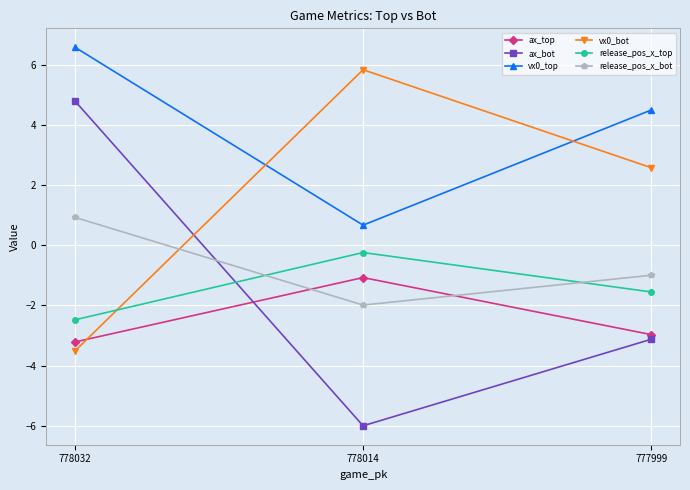

Which series has the widest spread of values?

ax_bot